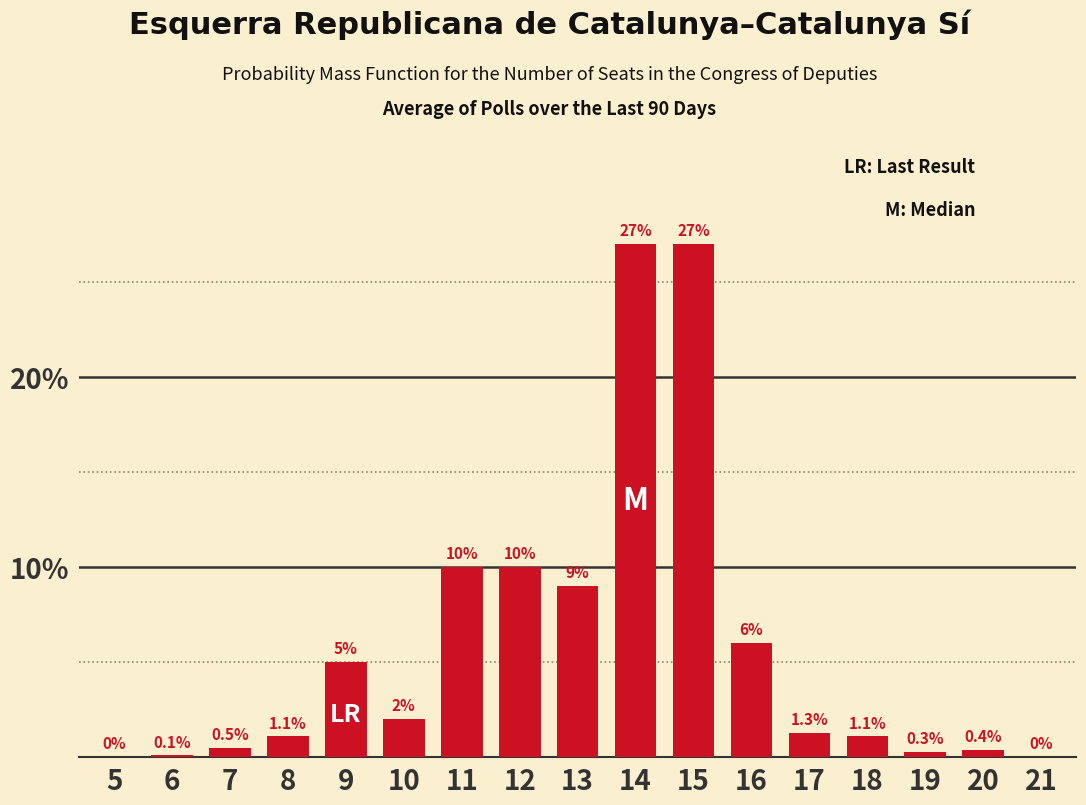

Reading left to right, what are all the values shown in this chart?

5=0.0	6=0.1	7=0.5	8=1.1	9=5.0	10=2.0	11=10.0	12=10.0	13=9.0	14=27.0	15=27.0	16=6.0	17=1.3	18=1.1	19=0.3	20=0.4	21=0.0